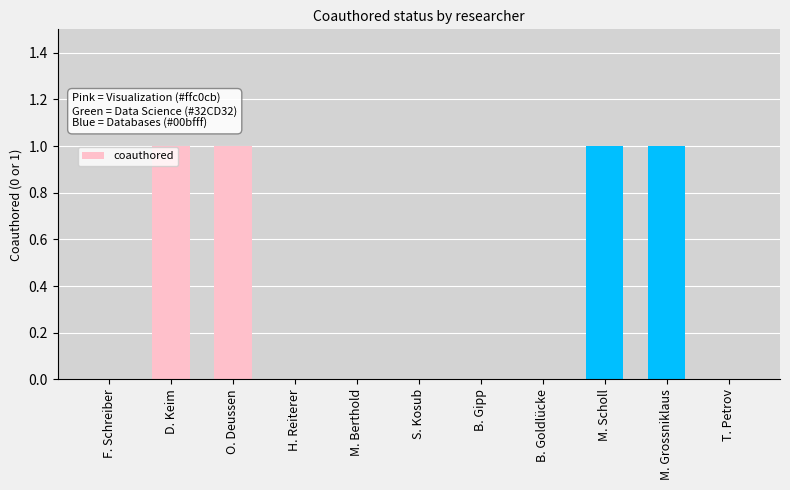

Between O. Deussen and H. Reiterer, which is larger?

O. Deussen